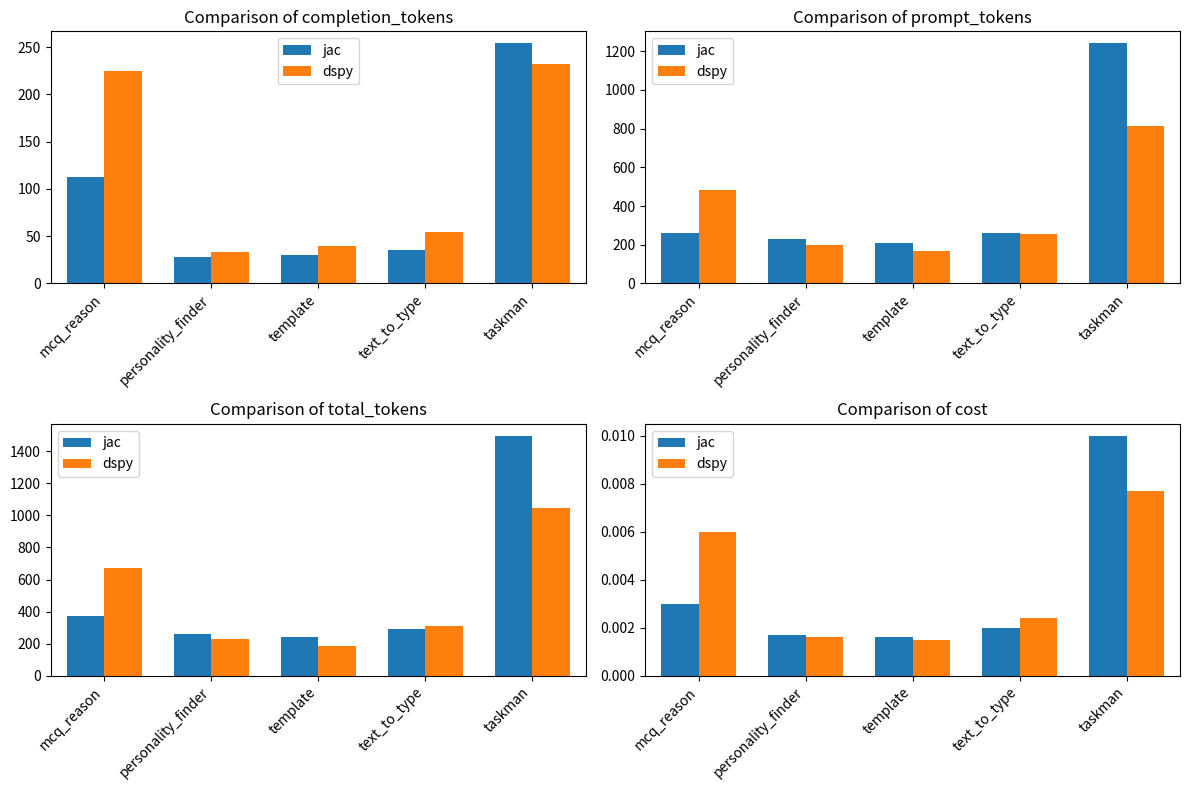

What is the label of the 2nd bar from the right?

text_to_type